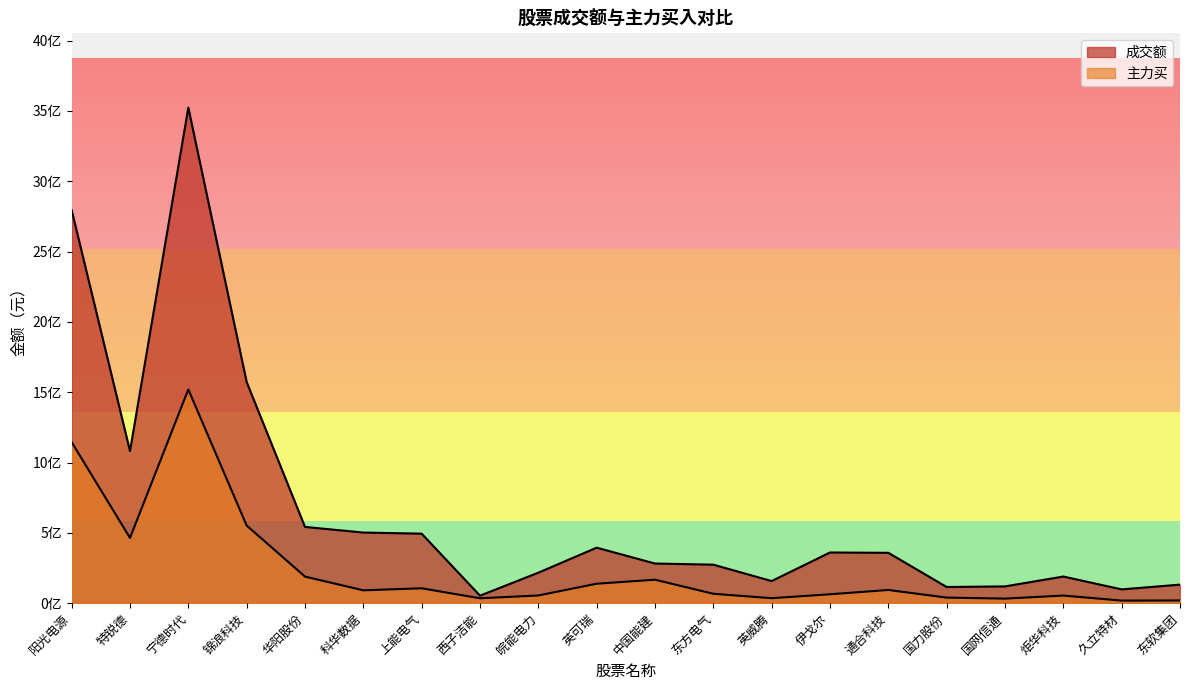

At how many categories does at least one series exceed 428690247?

7